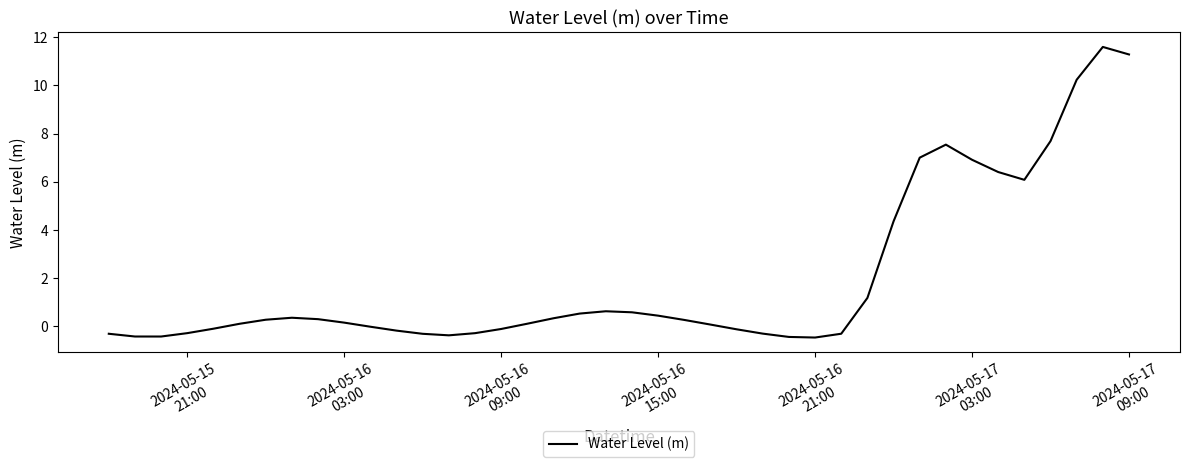

What is the difference between the maximum and minimum values?

12.1